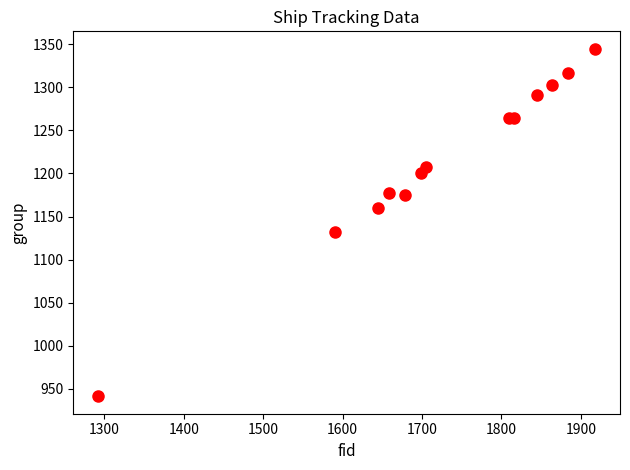

What is the range of Y values (max minus min)?

404